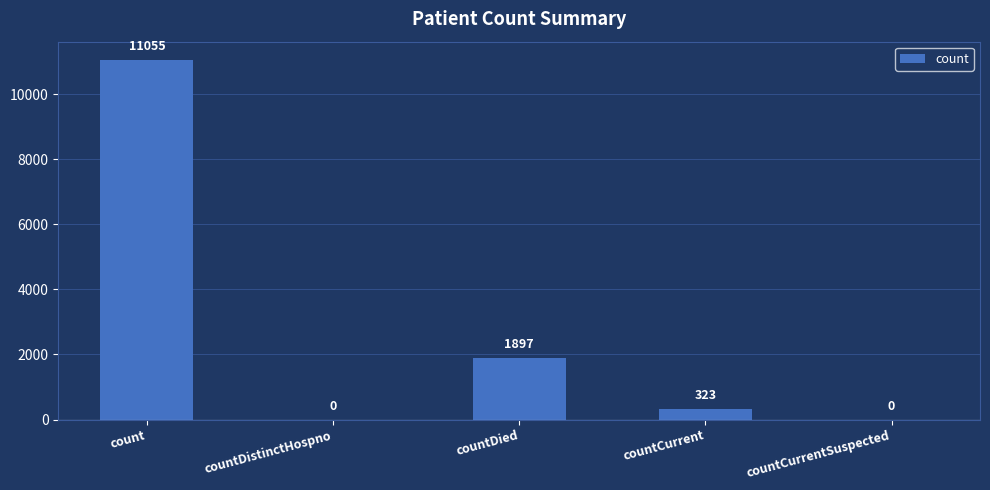

Between count and countDistinctHospno, which is larger?

count